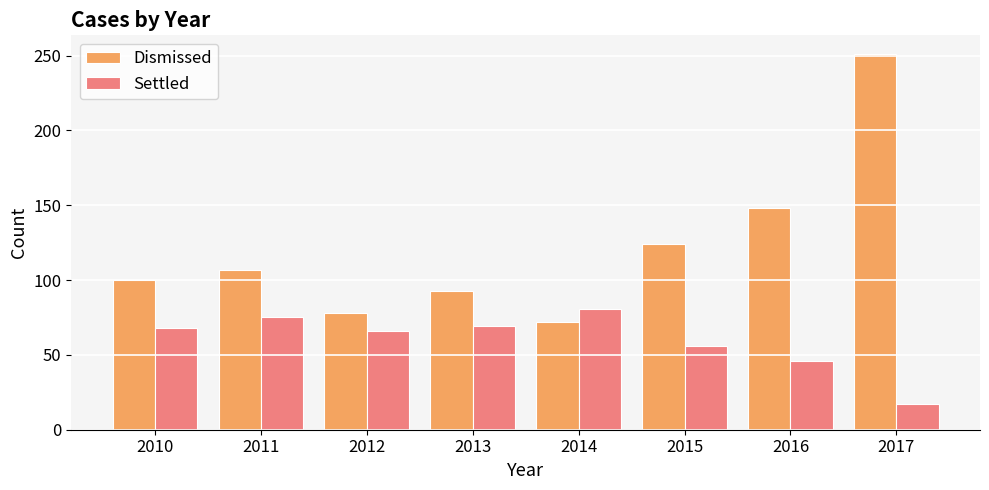

At which label is Settled closest to 49?

2016